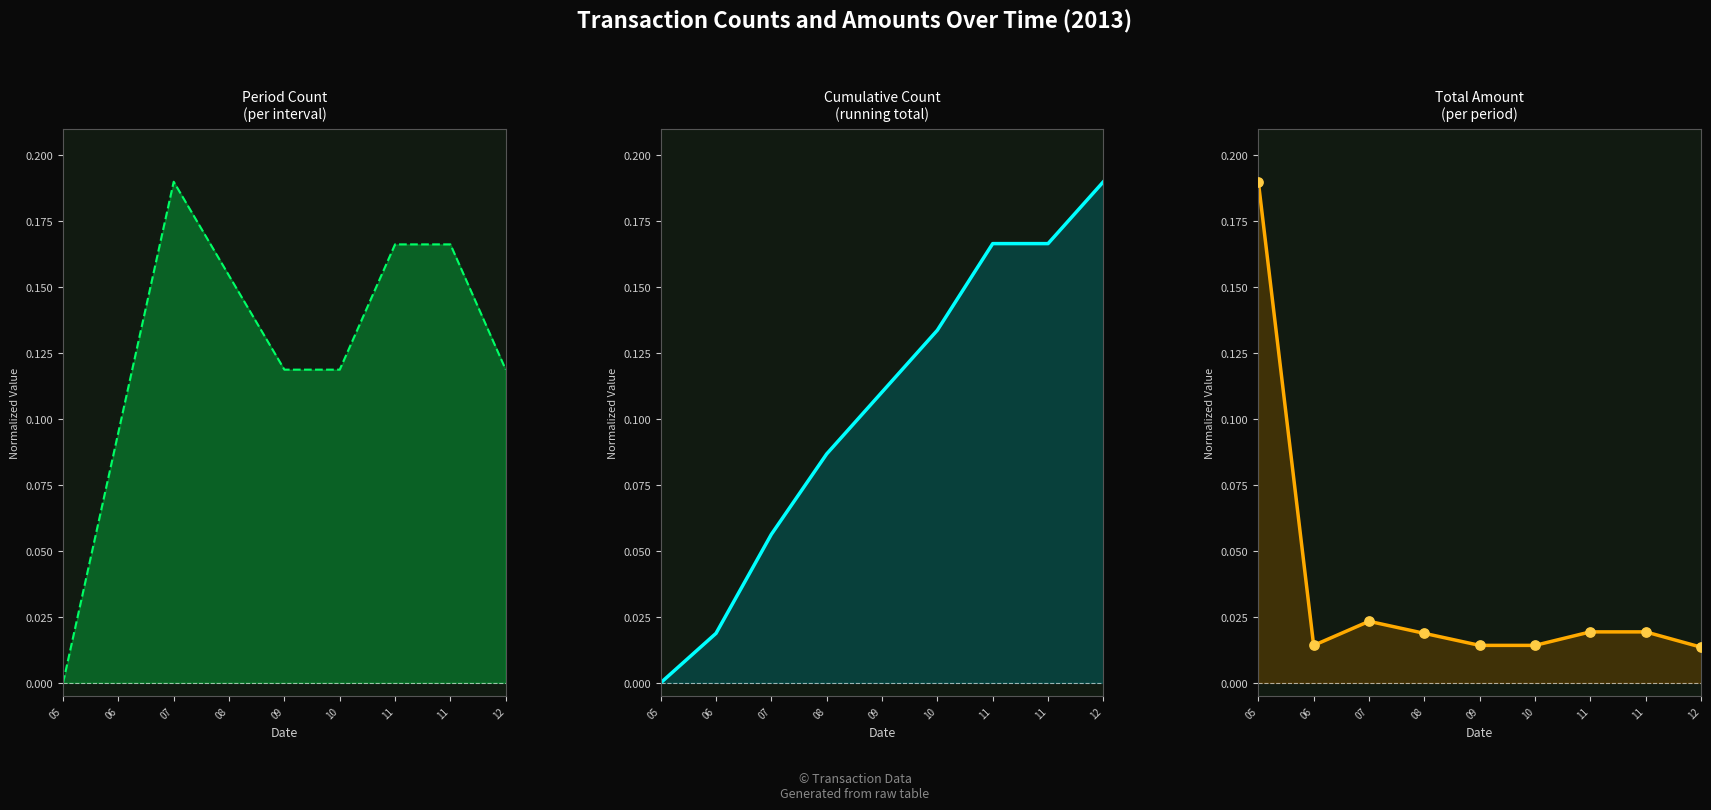

What are all the series names shown in the legend?

Period Count, Cumulative Count, Total Amount